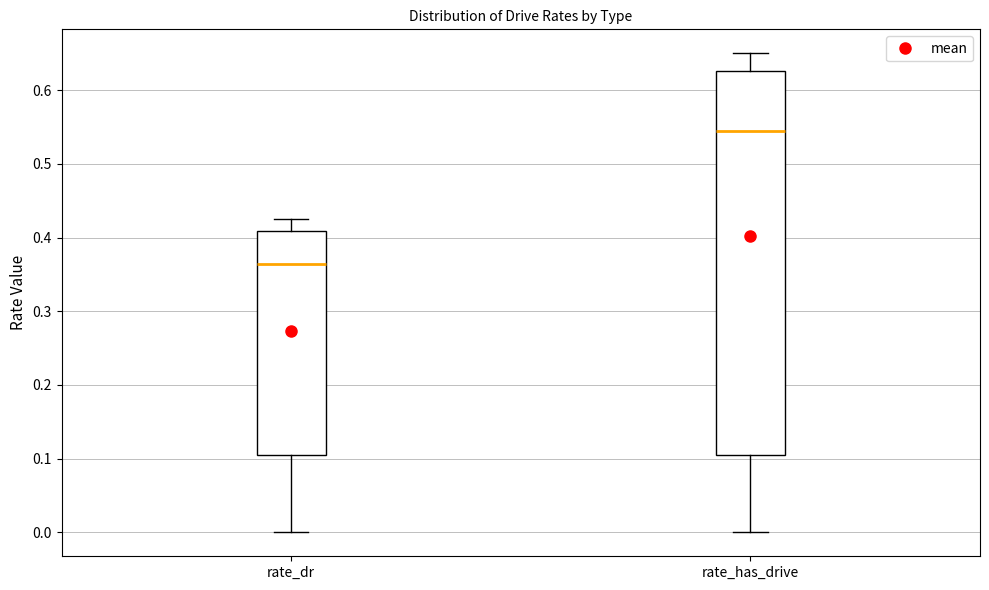

Which box is the tallest, from its lower edge to its upper edge?

rate_has_drive